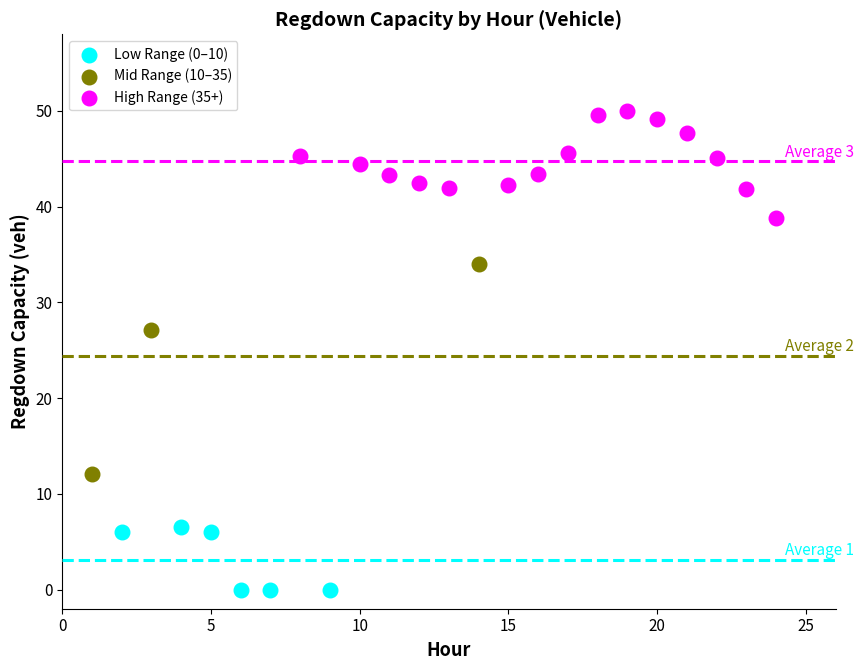

Which series contains the highest Y value?

High Range (35+)